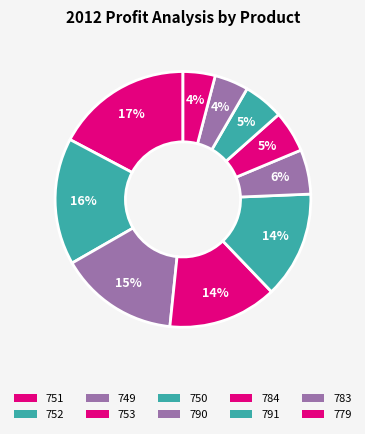

Is there a majority slice in this chart?

No